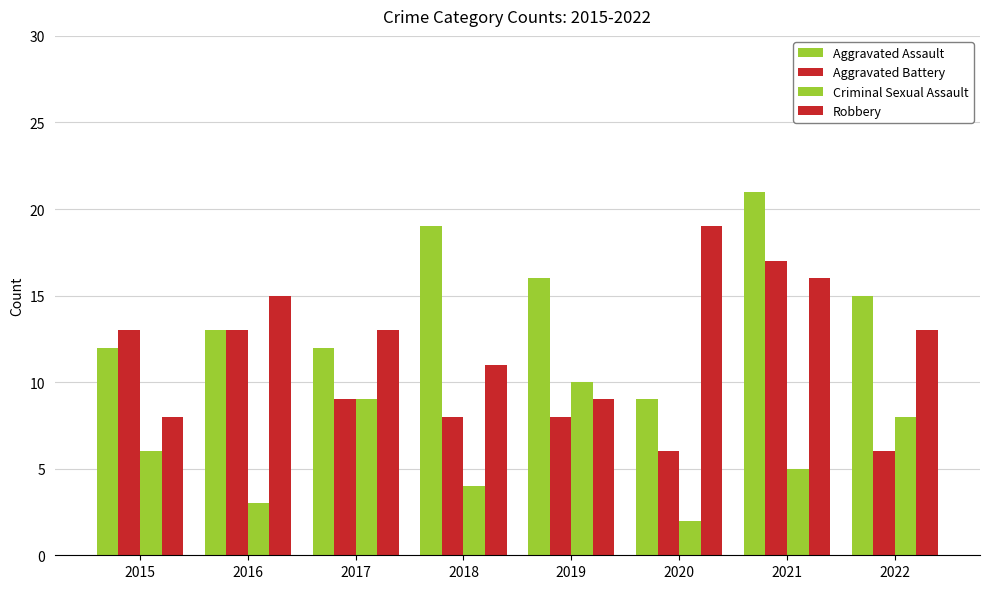

Reading left to right, list all the values displayed in this chart.

Aggravated Assault: 12	13	12	19	16	9	21	15
Aggravated Battery: 13	13	9	8	8	6	17	6
Criminal Sexual Assault: 6	3	9	4	10	2	5	8
Robbery: 8	15	13	11	9	19	16	13